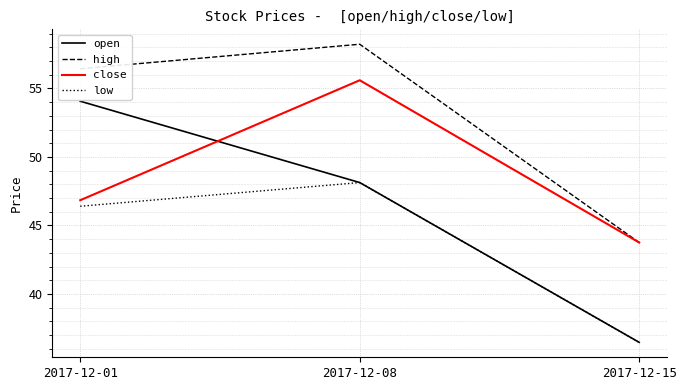

What is the spread (max minus min) of values at 2017-12-01?

10.0